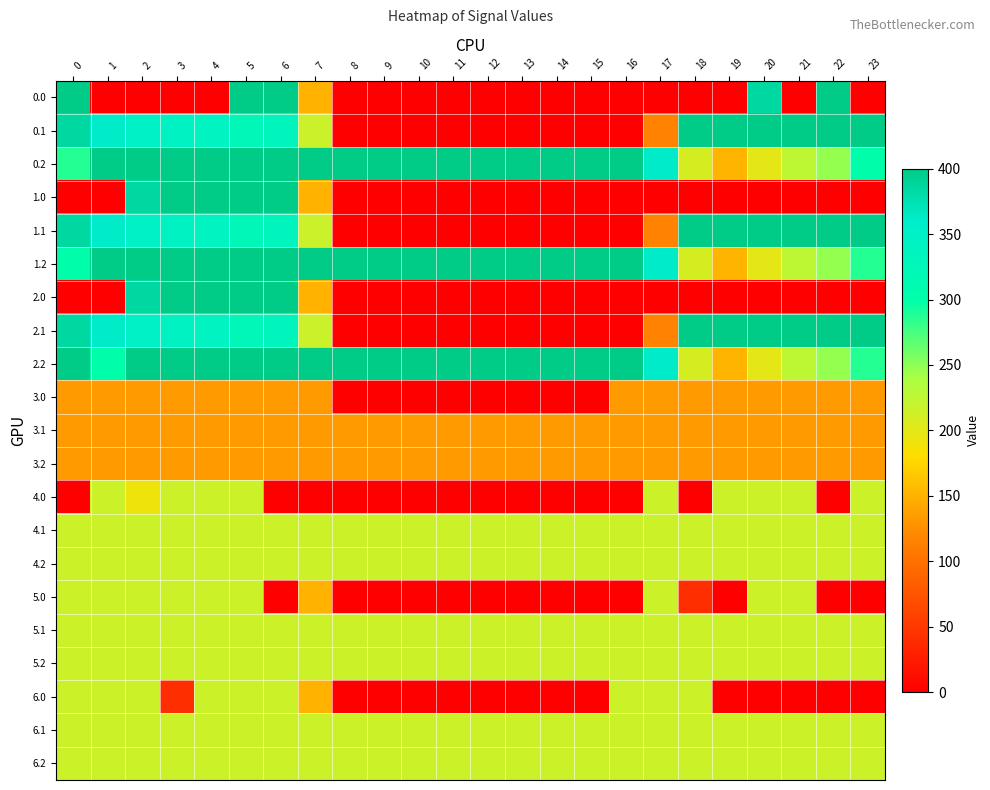

What is the difference between the highest and lowest values at 19?

400.0